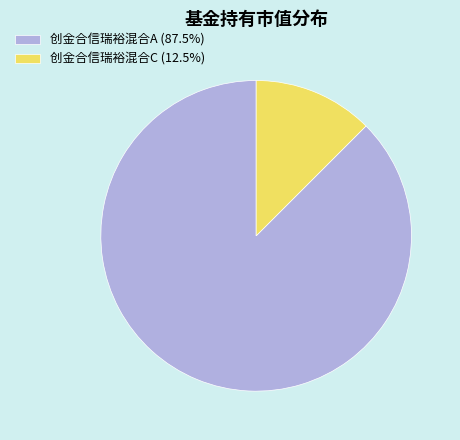

Does 创金合信瑞裕混合C (12.5%) represent more than half of the total?

No